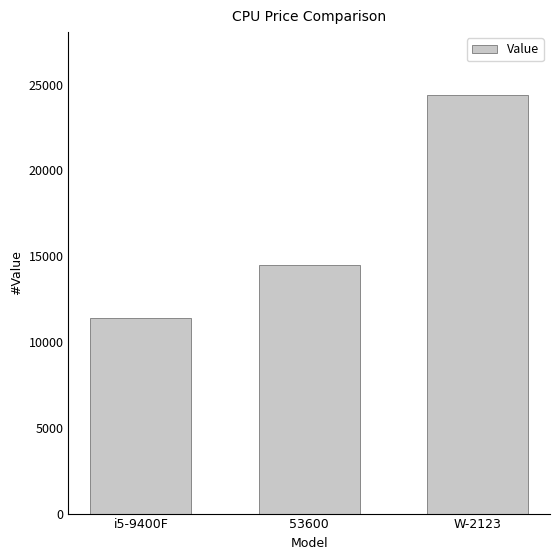

True or false: the data shows 24399 at W-2123.

True